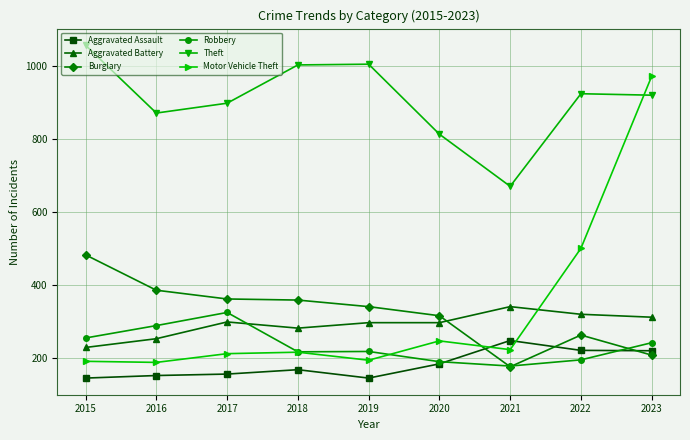

True or false: Motor Vehicle Theft and Aggravated Assault intersect in this chart.

True